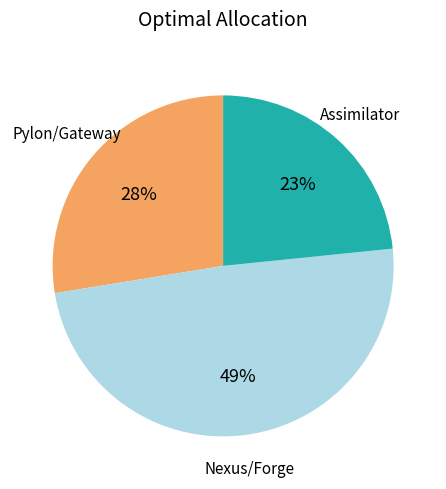

Count the number of slices in the pie.

3